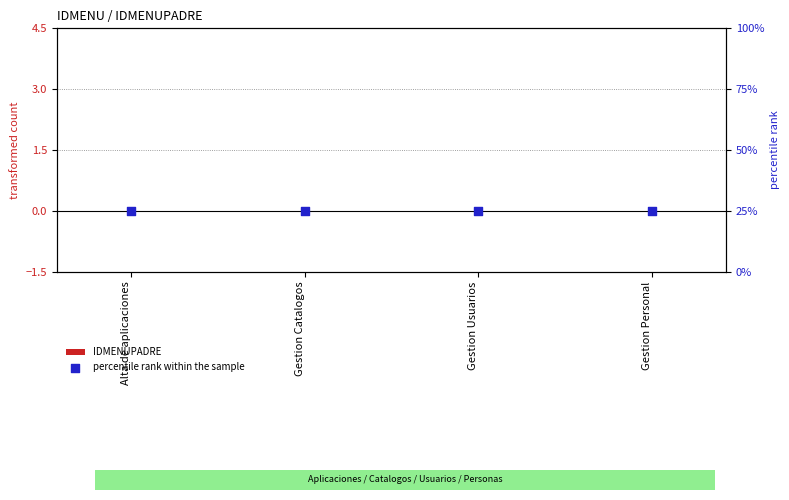

What are all the series names shown in the legend?

IDMENUPADRE, percentile rank within the sample